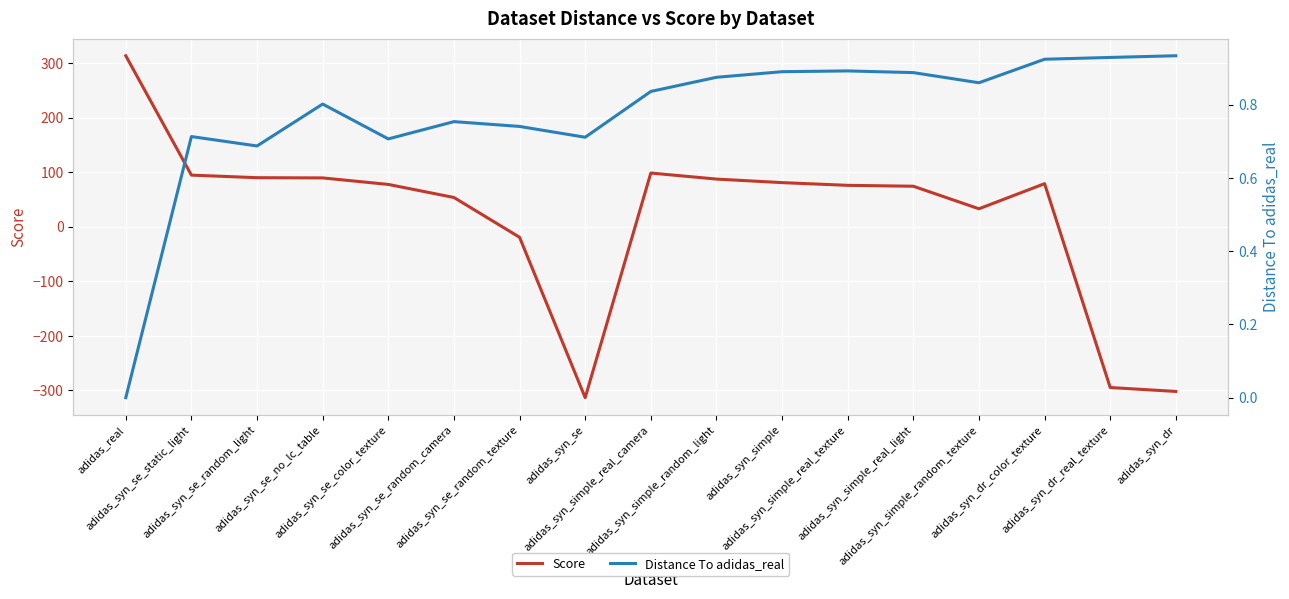

The Score series shows 115.9 at adidas_syn_se_color_texture. True or false?

False